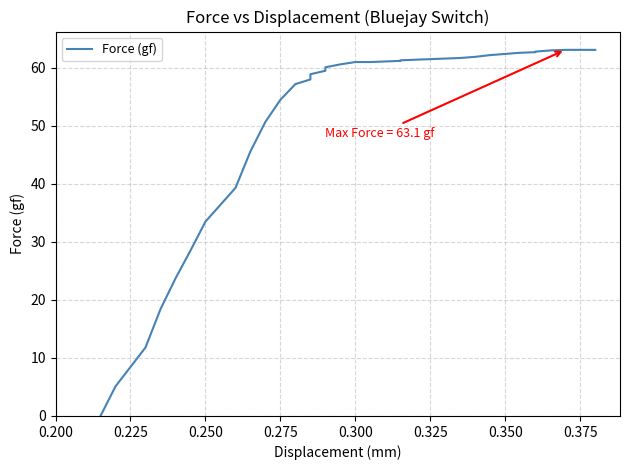

True or false: there are more than 0 points higher than both neighbors.

False